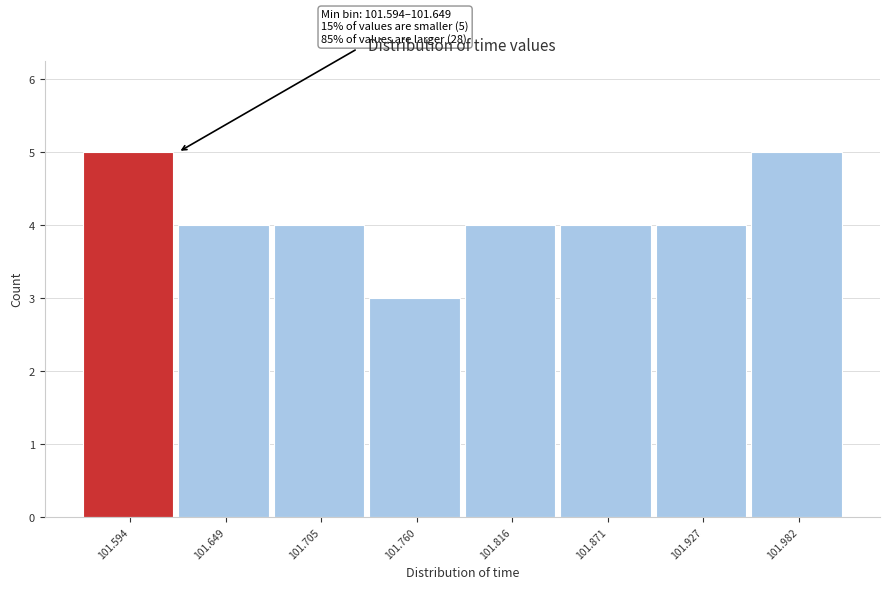

Reading left to right, extract all data points from this chart.

5	4	4	3	4	4	4	5